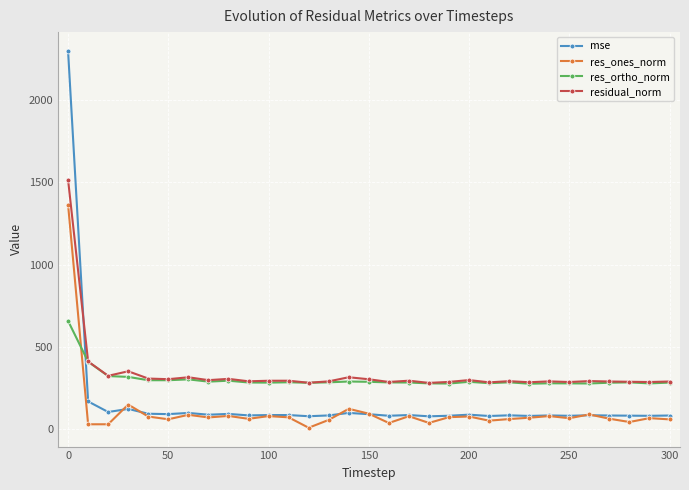

True or false: res_ortho_norm and mse cross at least once.

True